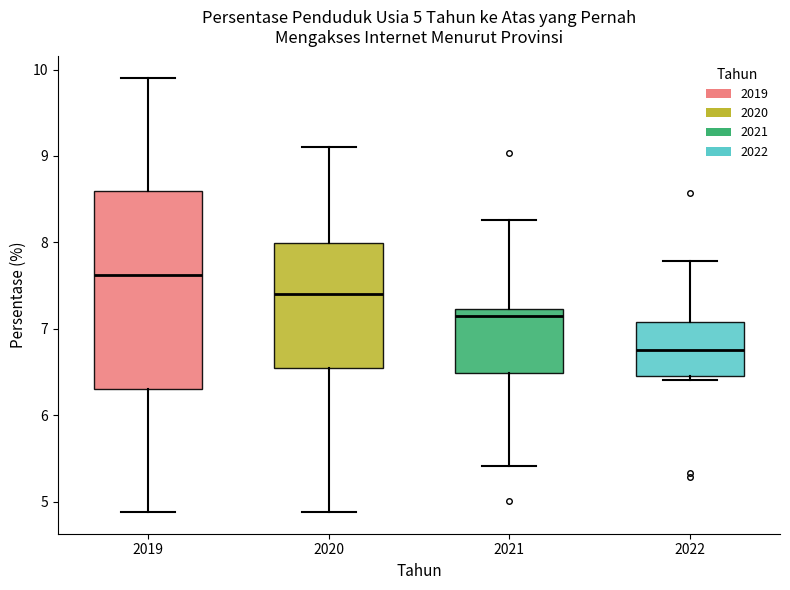

Which box is the tallest, from its lower edge to its upper edge?

2019